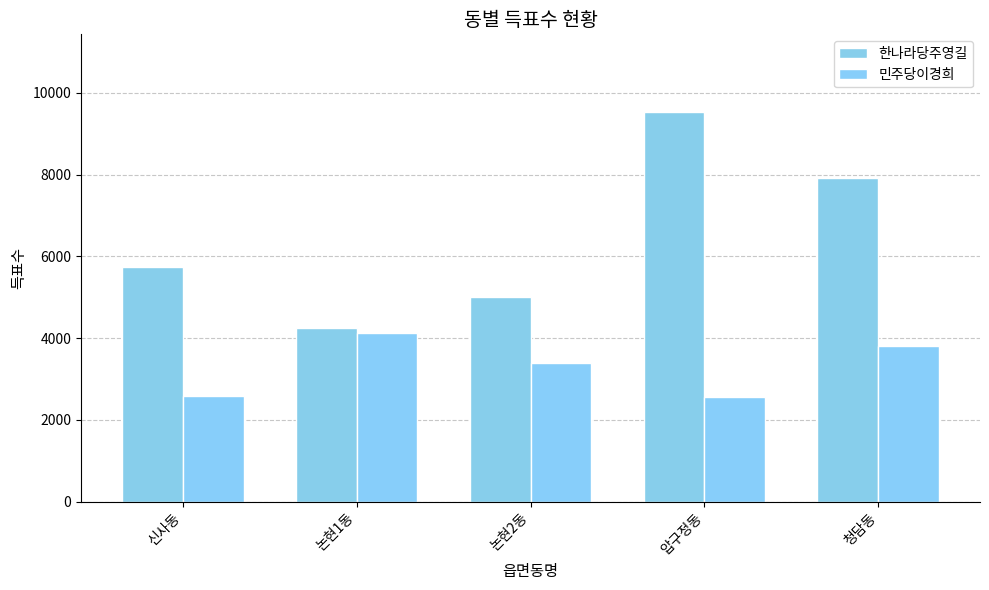

Reading left to right, extract all data points from this chart.

한나라당주영길: 5736	4259	5004	9528	7925
민주당이경희: 2582	4124	3402	2568	3803